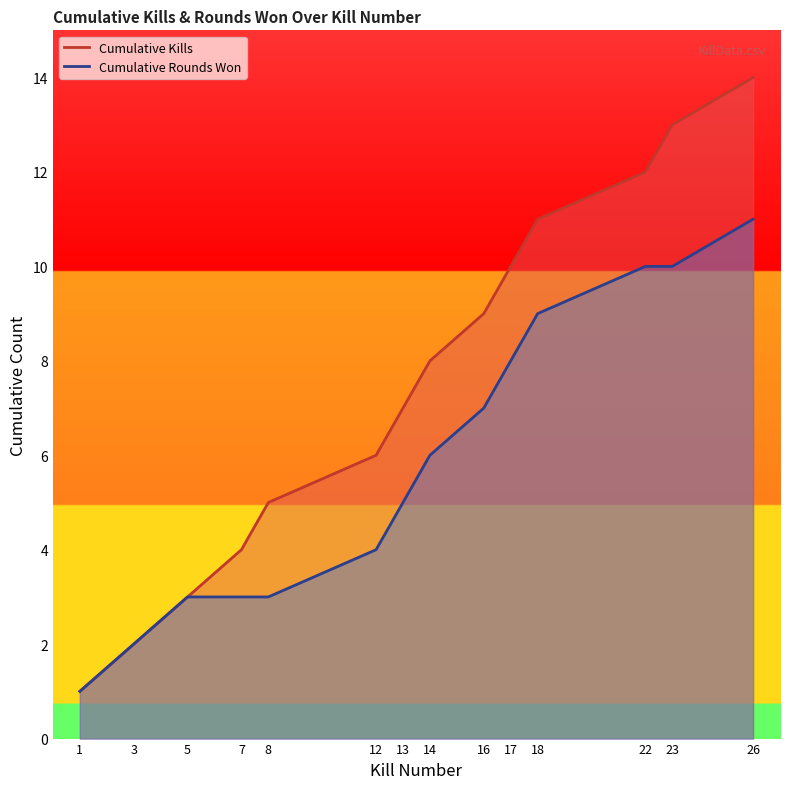

Which has a higher value, 12 or 23?

23